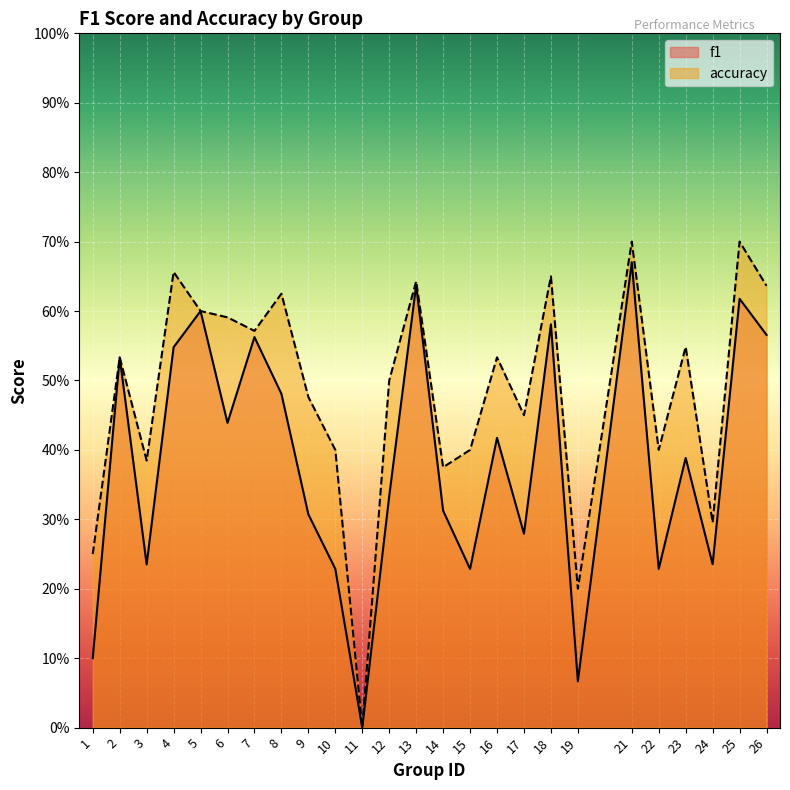

List the series in order of their overall mean, highest first.

accuracy, f1